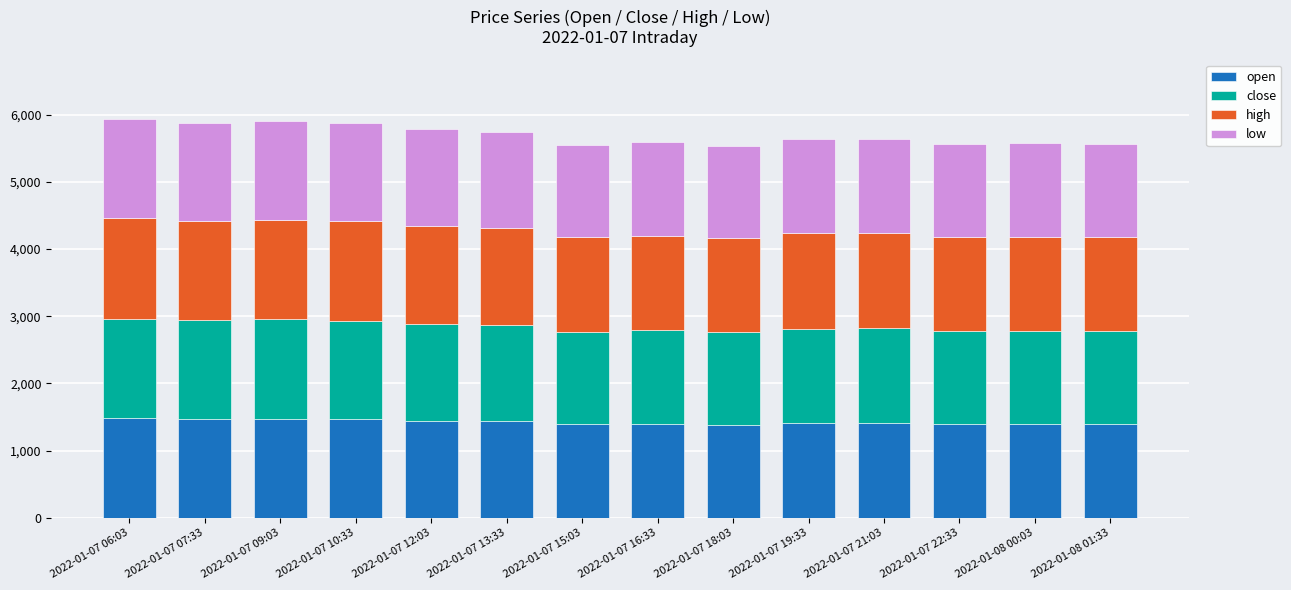

What is the total value across all series at 2022-01-08 00:03?

5570